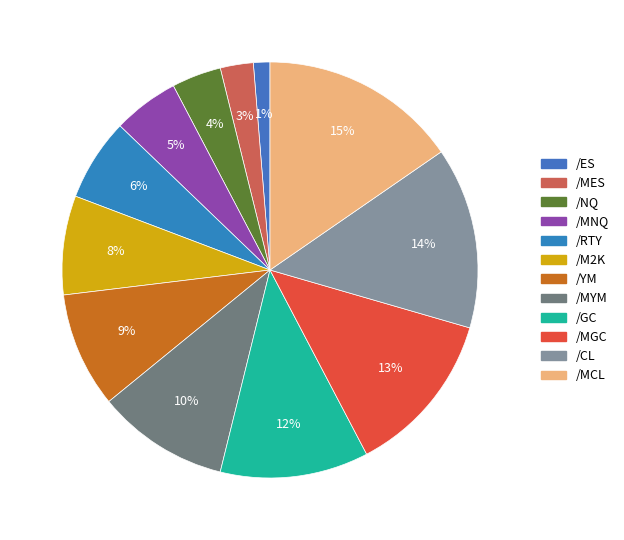

What percentage is the /MGC slice, to the nearest percent?

13%